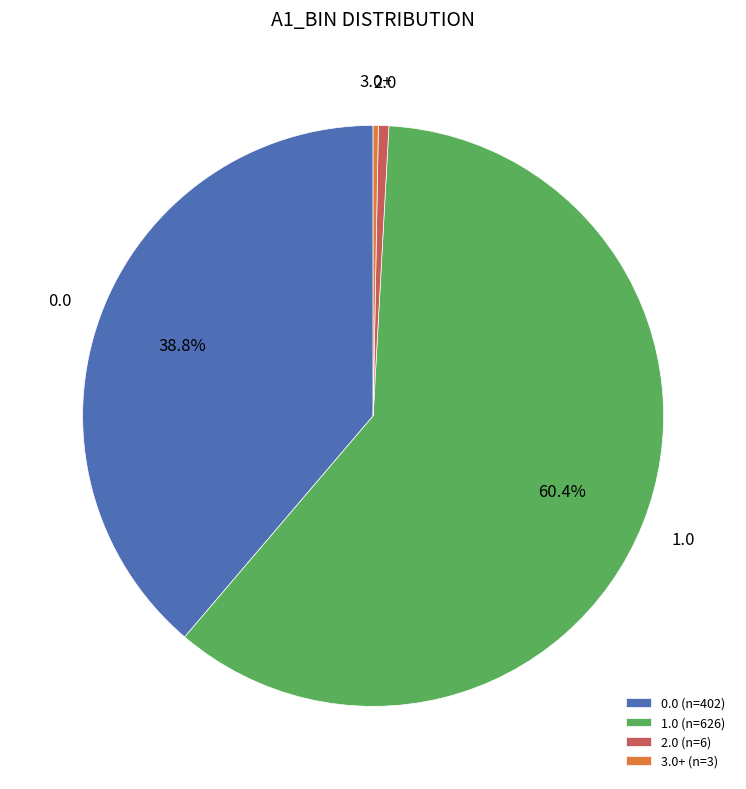

Is there a majority slice in this chart?

Yes